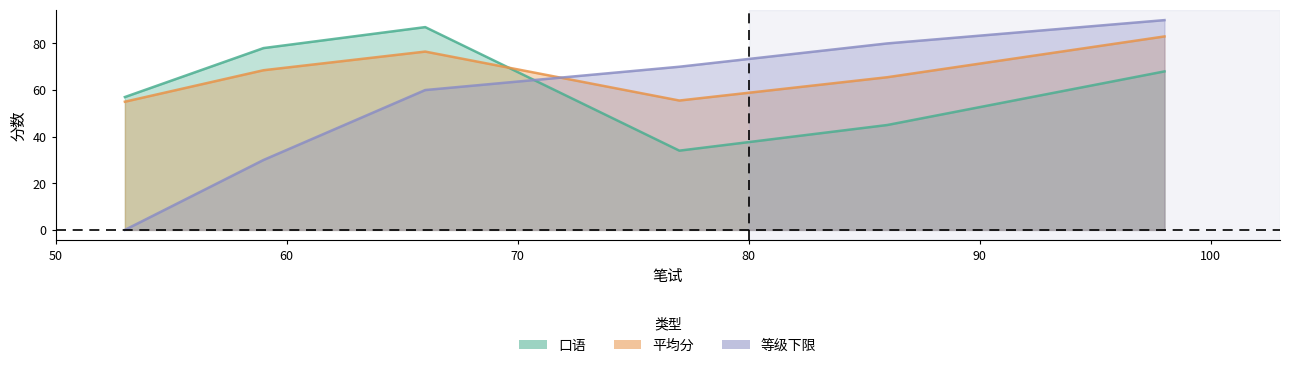

Which series has the largest range (max minus min)?

等级下限